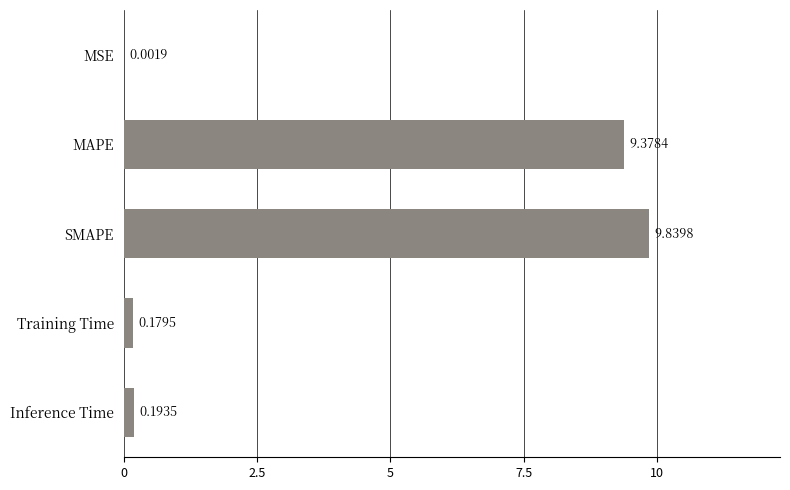

What is the change in value from MSE to SMAPE?

+9.8